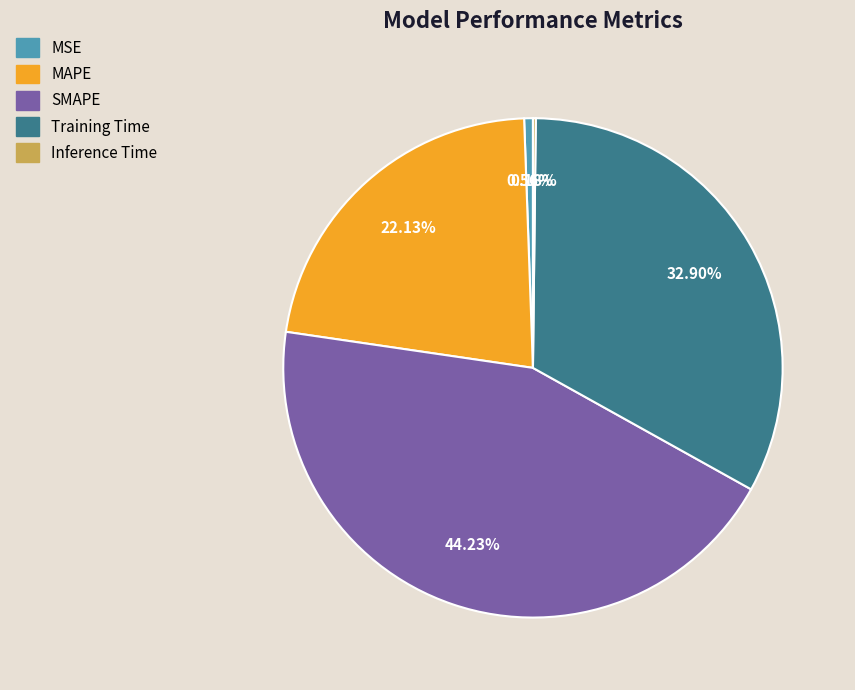

Which category has the biggest portion of the pie?

SMAPE